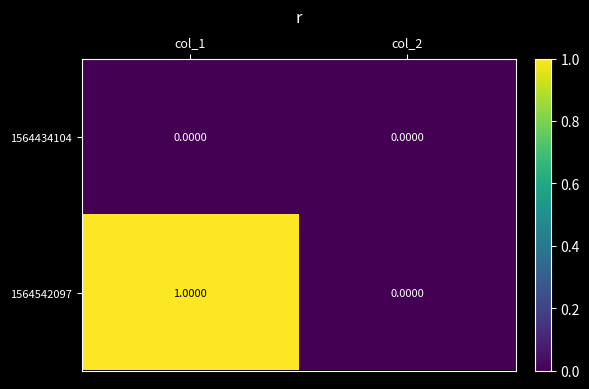

At which category is the sum across all series the highest?

col_1